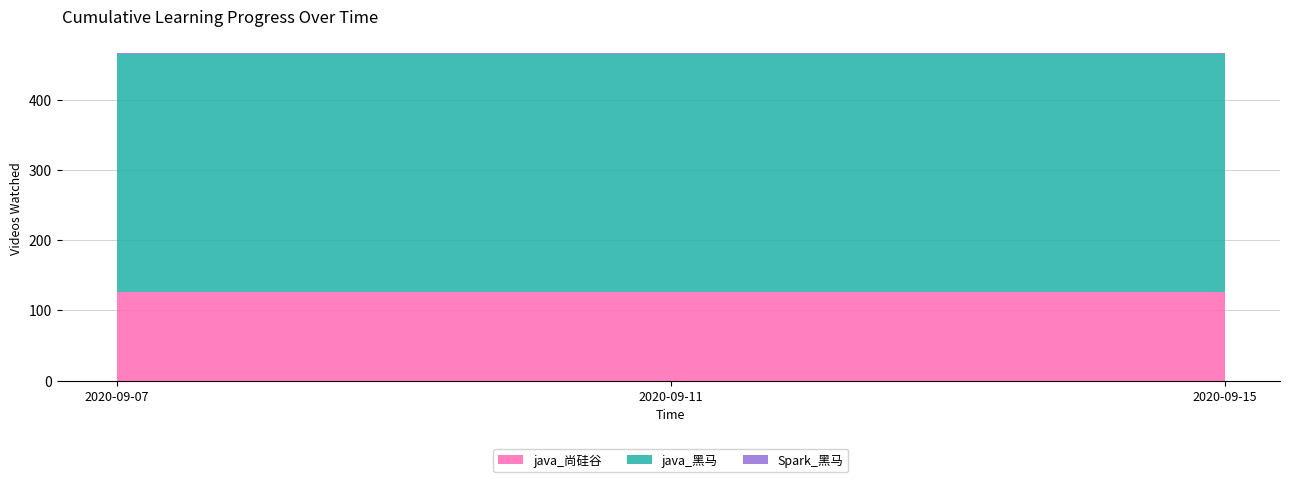

Reading left to right, extract all data points from this chart.

java_尚硅谷: 126	126	126
java_黑马: 339	339	339
Spark_黑马: 2	2	2